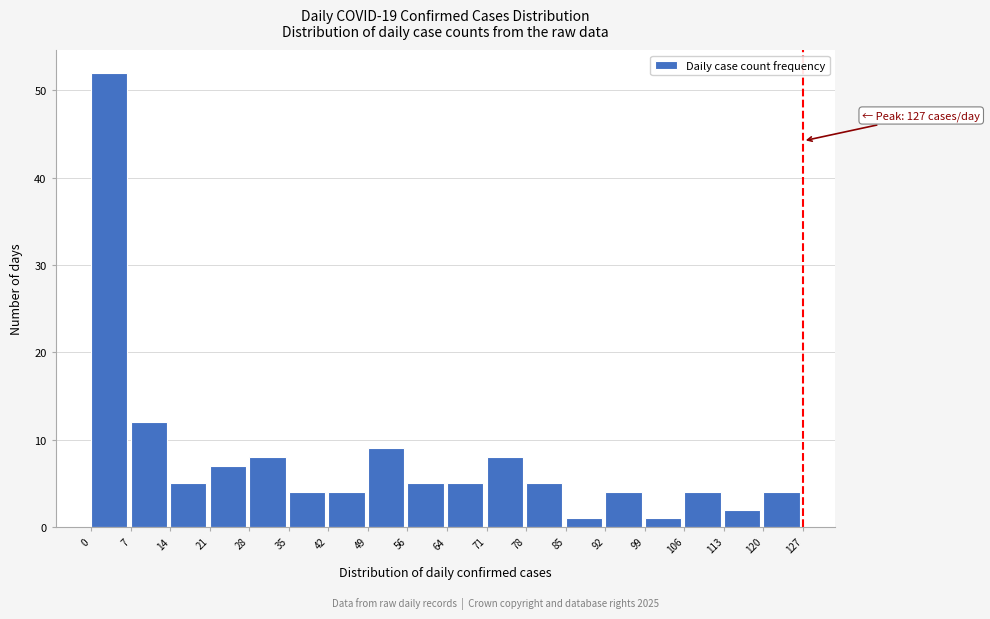

Over which range of the x-axis is the bar tallest?

0 to 7